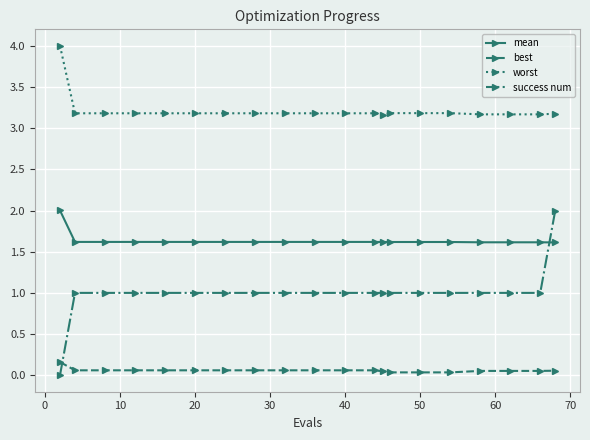

Which series has the largest total across all categories?

worst